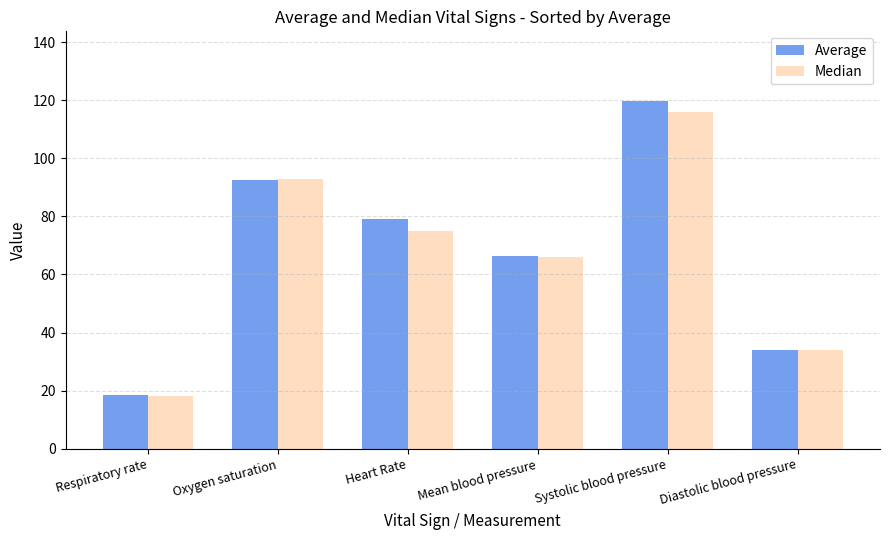

What is the label of the 5th bar from the left?

Systolic blood pressure